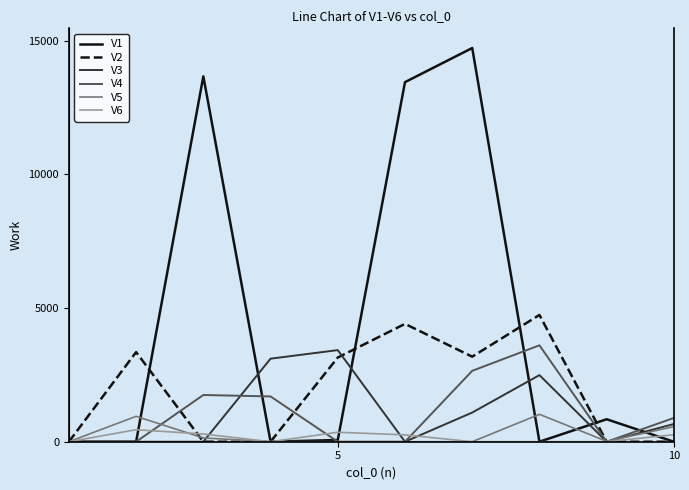

Which series has the largest range (max minus min)?

V1